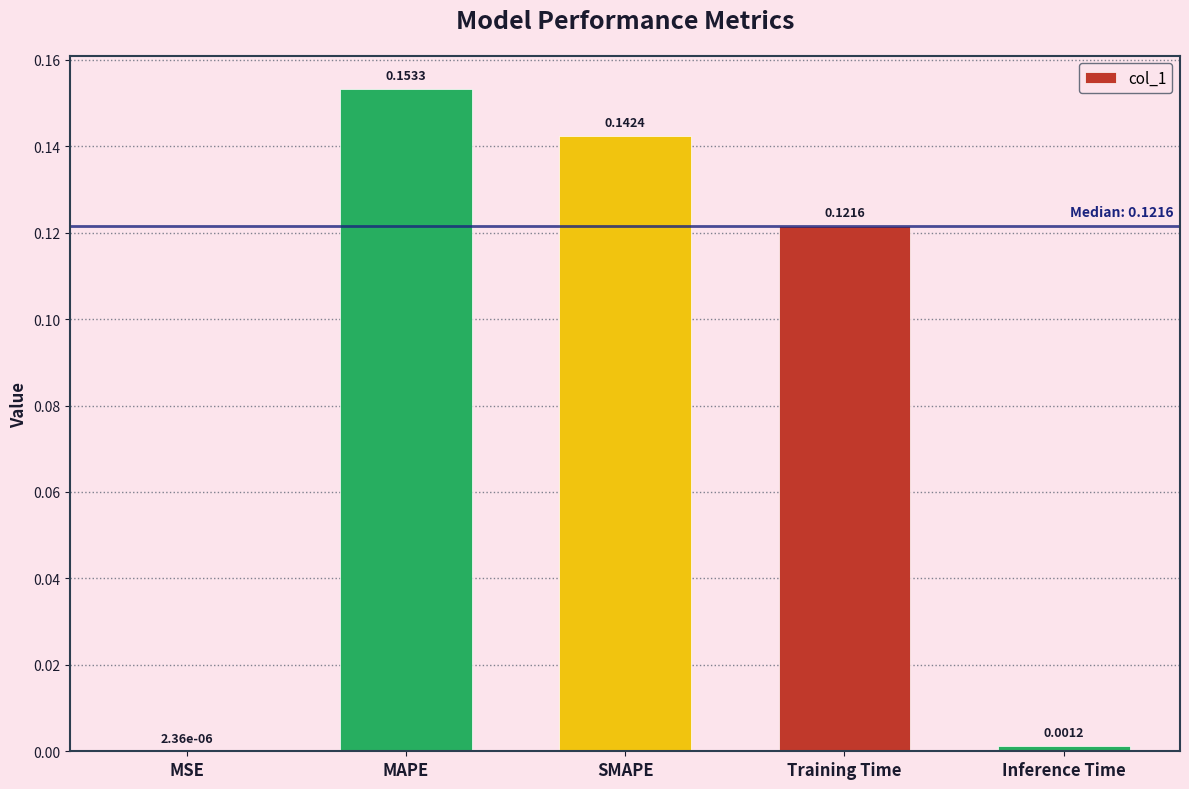

Which category has the highest value across all series?

MAPE